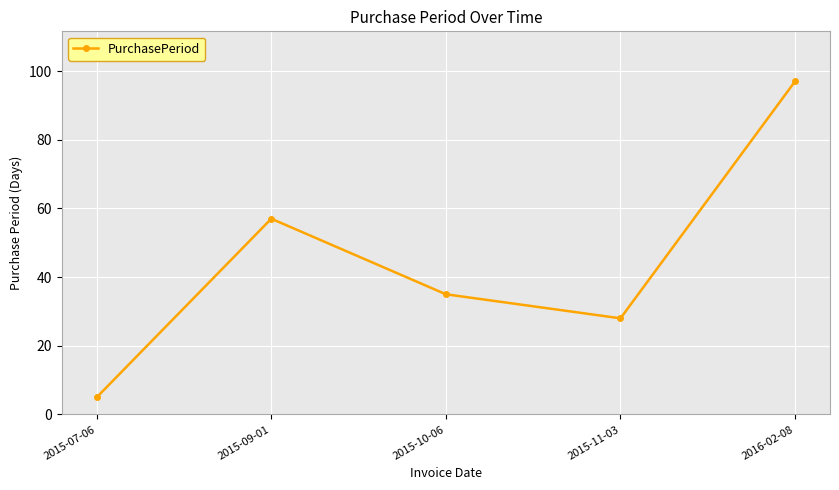

What is the difference between the maximum and minimum values?

92